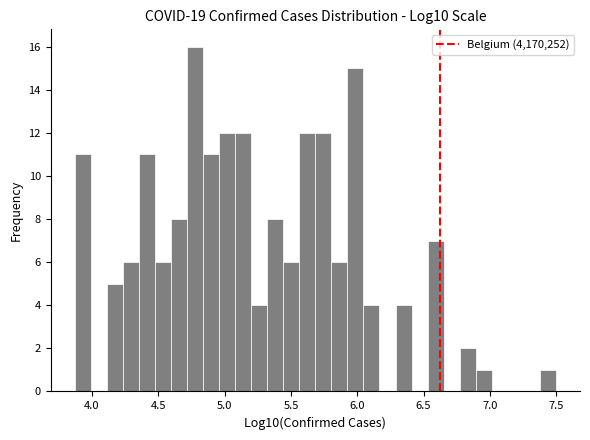

Around what value on the x-axis is the tallest bar? Give the approximate position of its centre, as read against the axis.

4.80